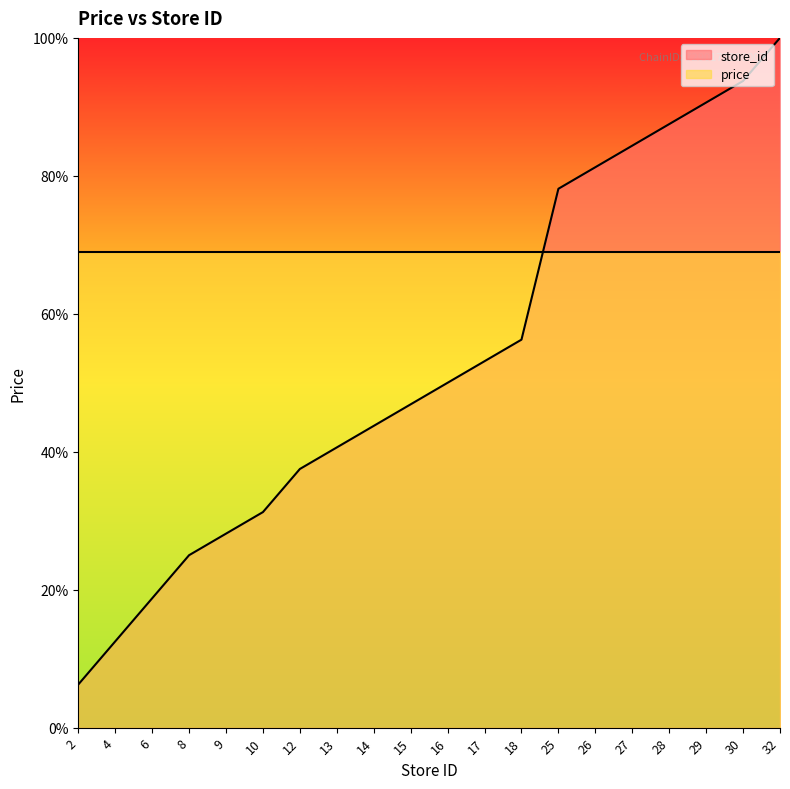

Where is price line nearest to the value 69?

2